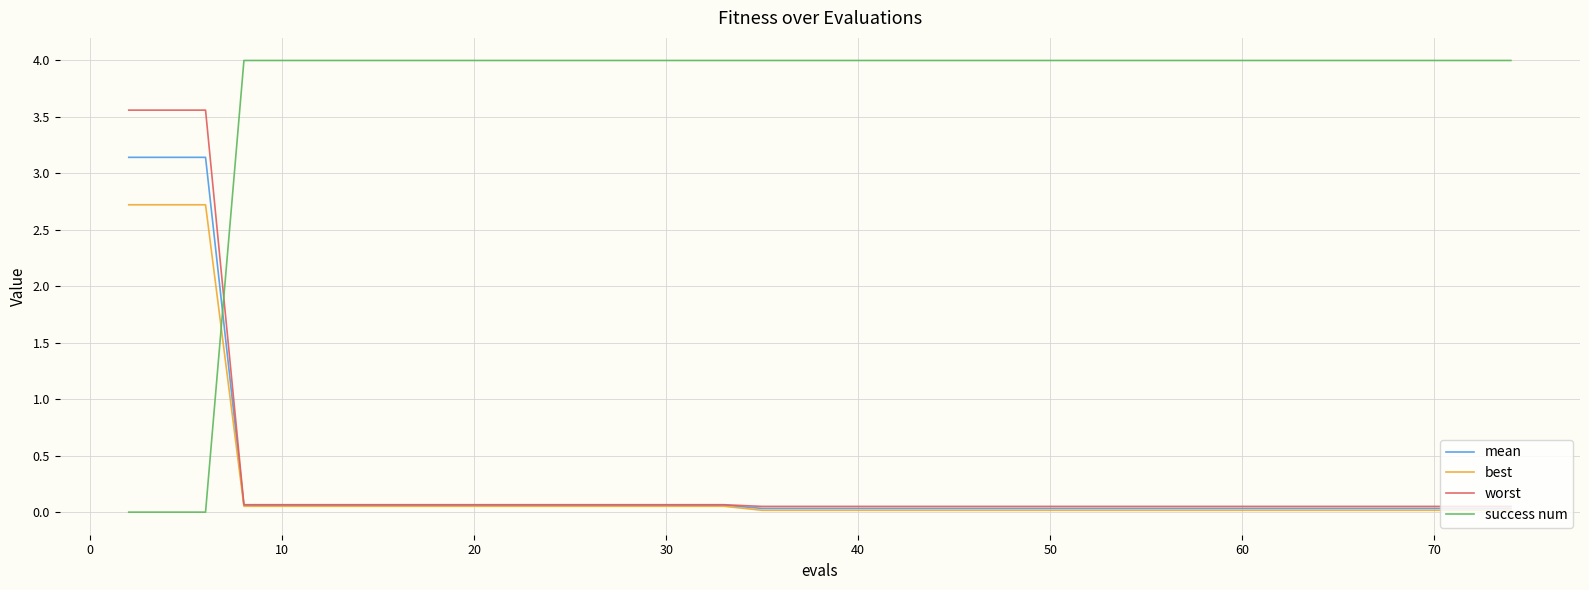

What is the highest value of the worst series?

3.6